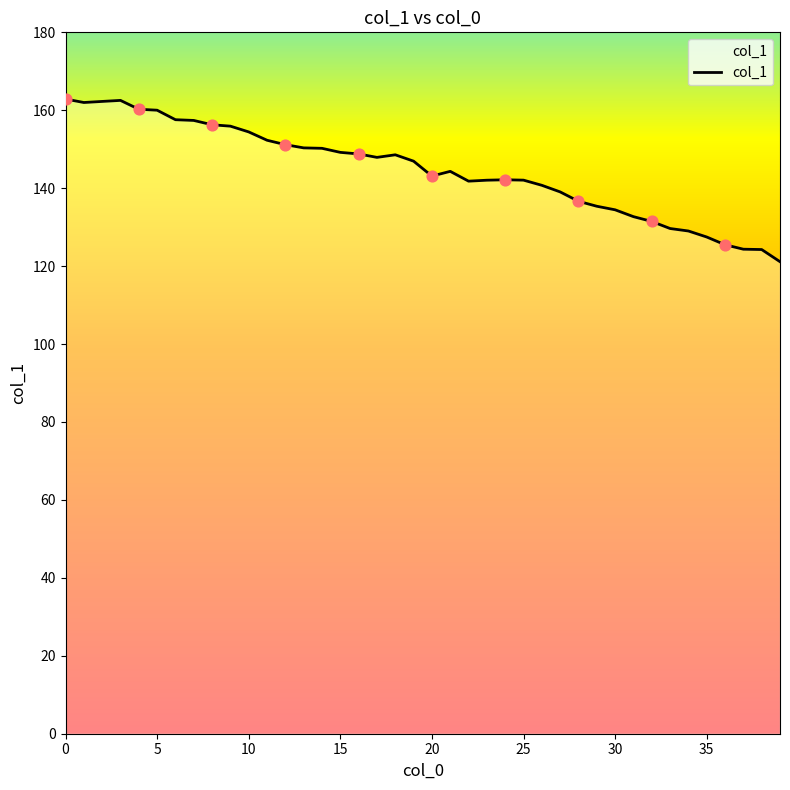

What is the maximum value shown in the chart?

162.9